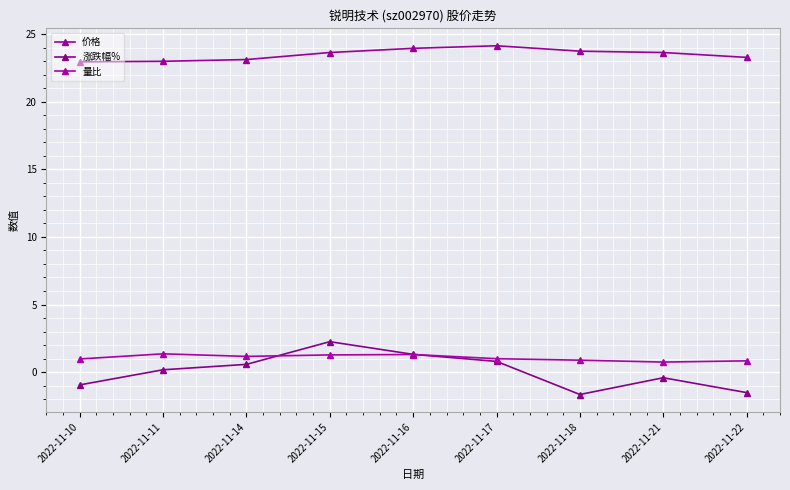

List the labels in order of 价格 value, largest first.

2022-11-17, 2022-11-16, 2022-11-18, 2022-11-15, 2022-11-21, 2022-11-22, 2022-11-14, 2022-11-11, 2022-11-10